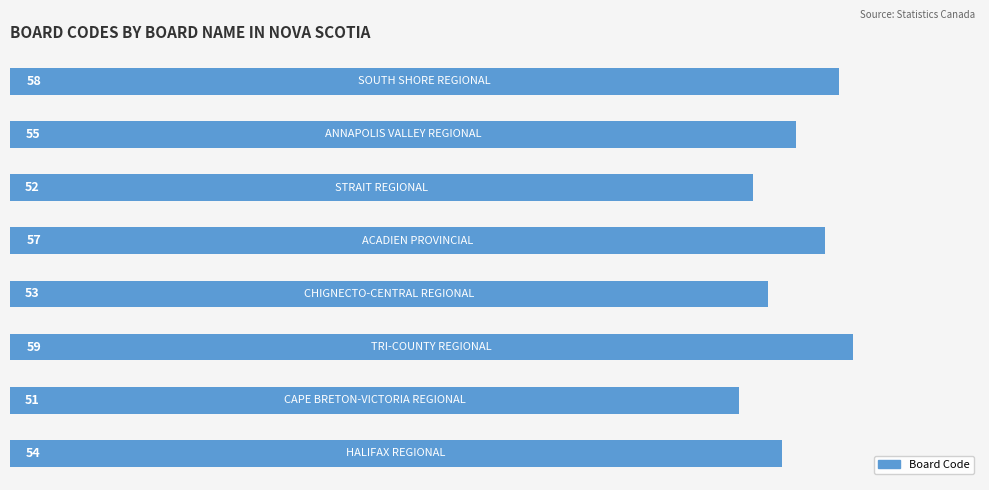

Reading bottom to top, transcribe all the data shown in this chart.

54	51	59	53	57	52	55	58